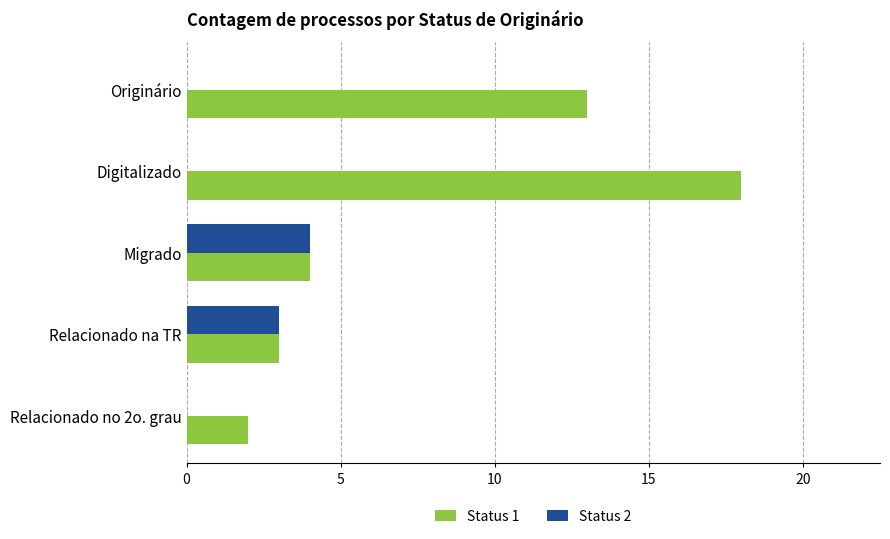

How many distinct data groups are displayed?

2